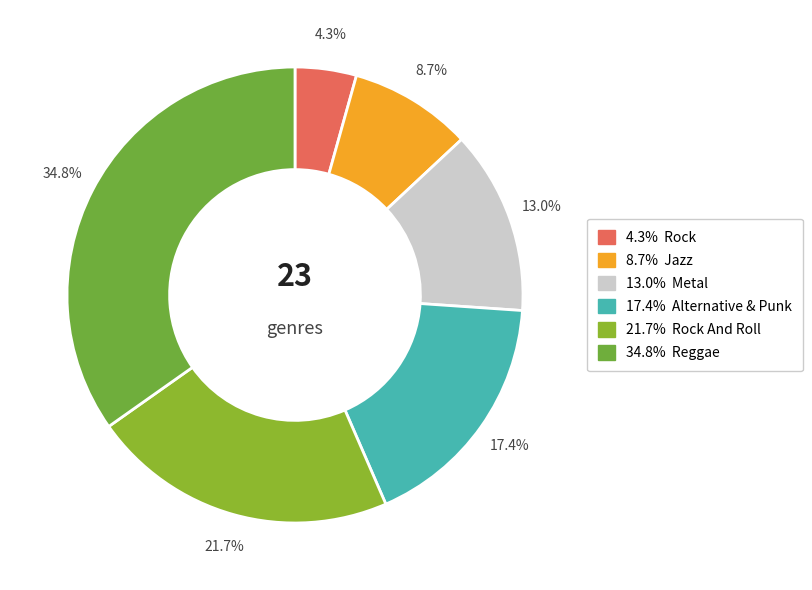

Rank the categories by value from lowest to highest.

Rock, Jazz, Metal, Alternative & Punk, Rock And Roll, Reggae